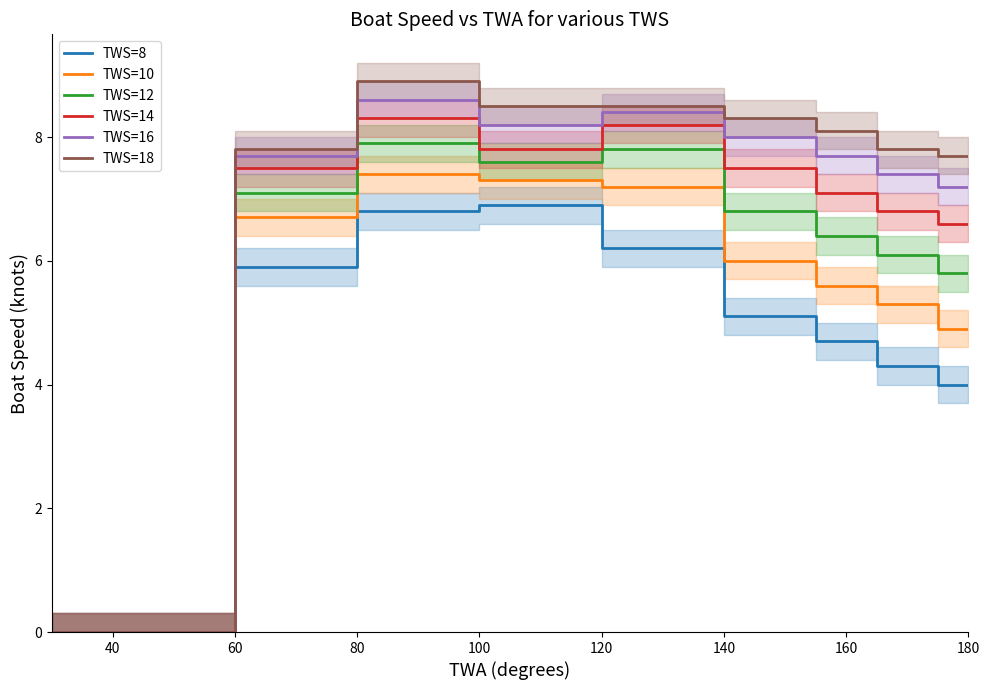

Is it true that TWS=18 equals 3.8 at 40?

False